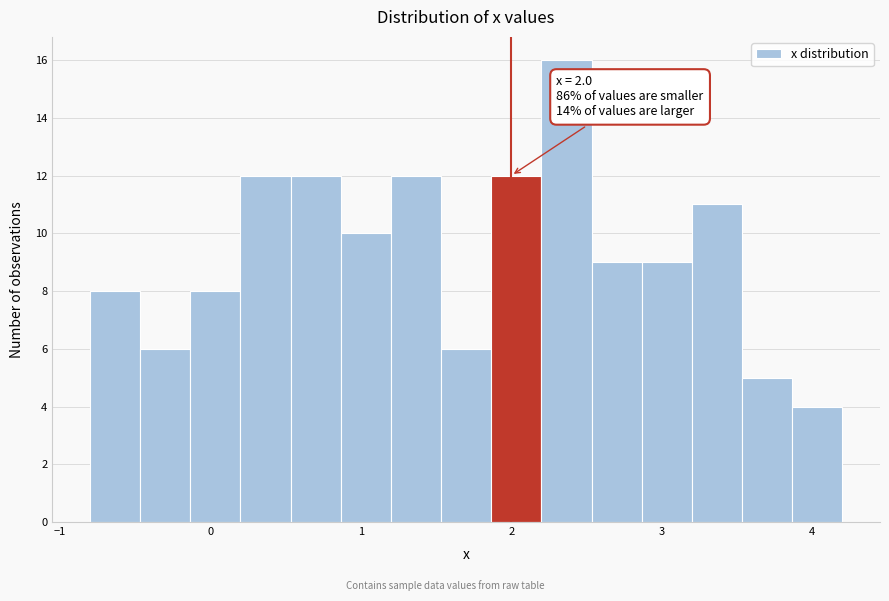

Read against the x-axis, roughly where is the centre of the tallest bar?

2.4